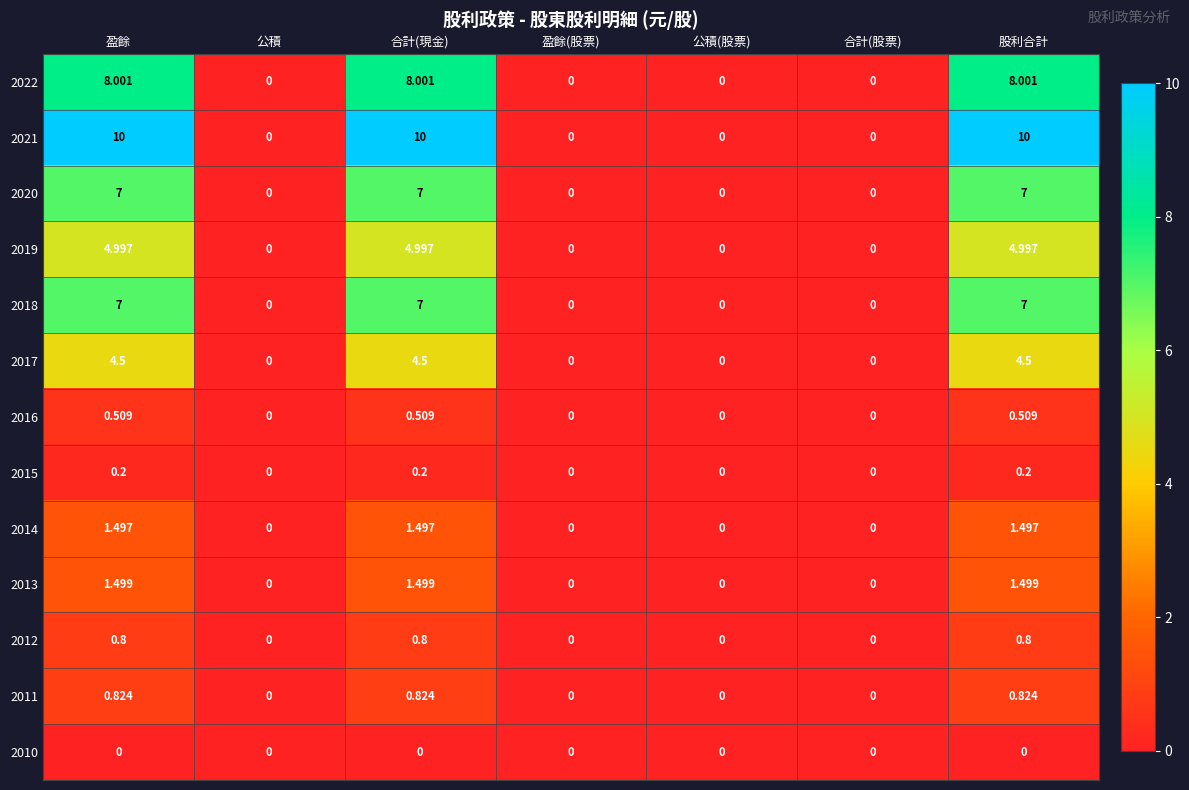

Is the value of 2022 at 合計(股票) greater than the value of 2012 at 合計(現金)?

No